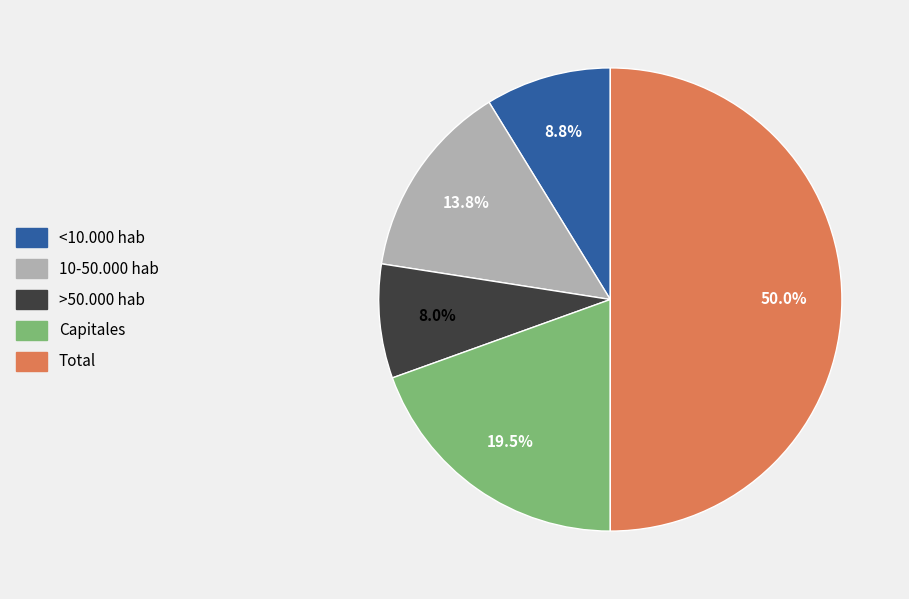

Which slice is the smallest?

>50.000 hab